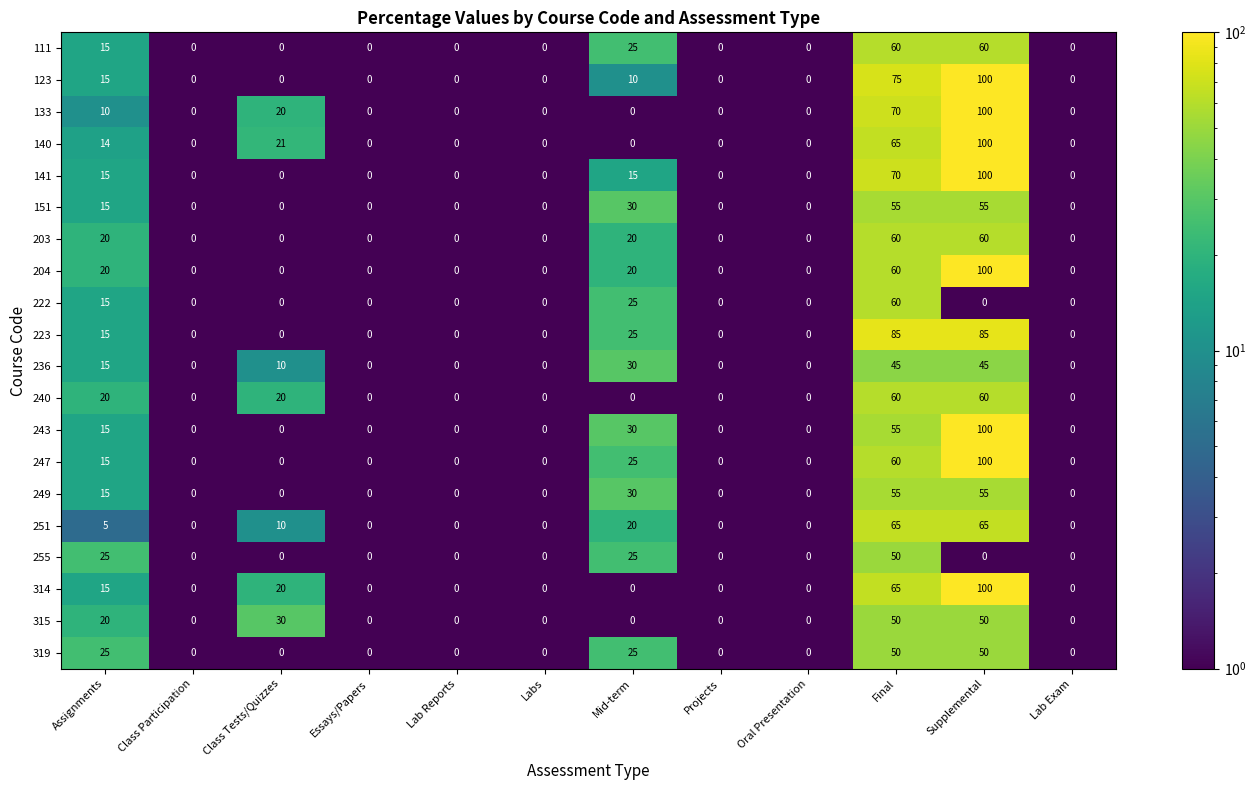

What is the highest value of the 251 series?

65